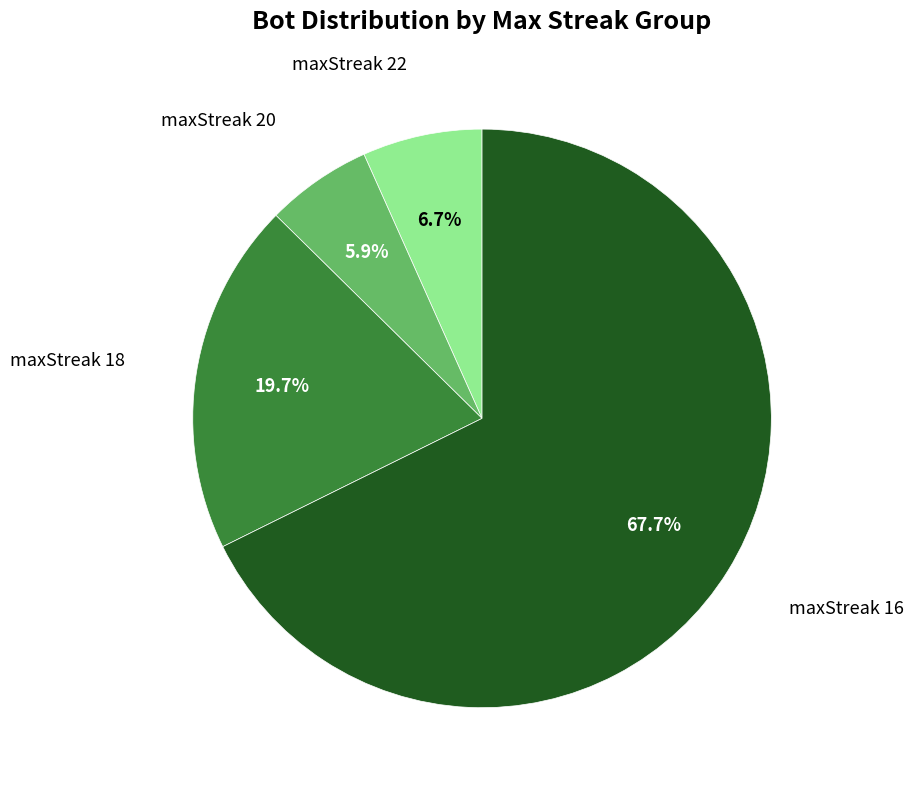

How many slices are in this pie chart?

4